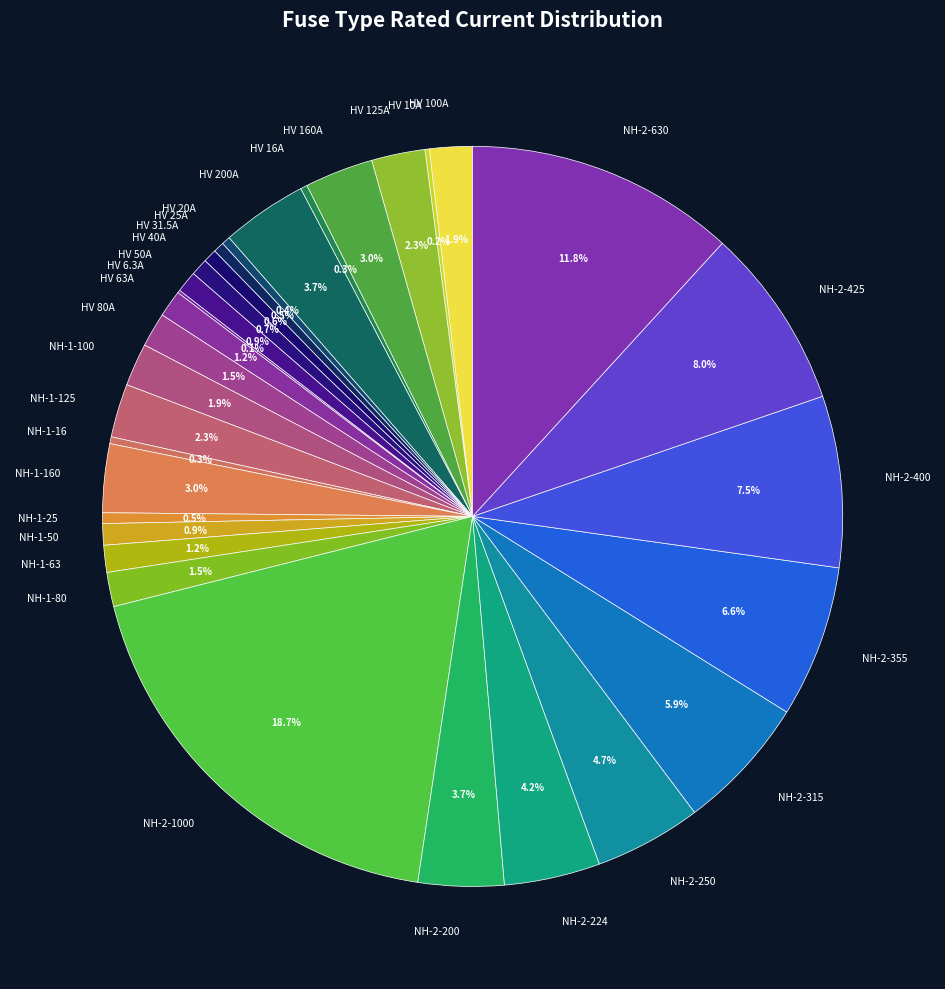

Does NH-1-160 account for over 50% of the chart?

No